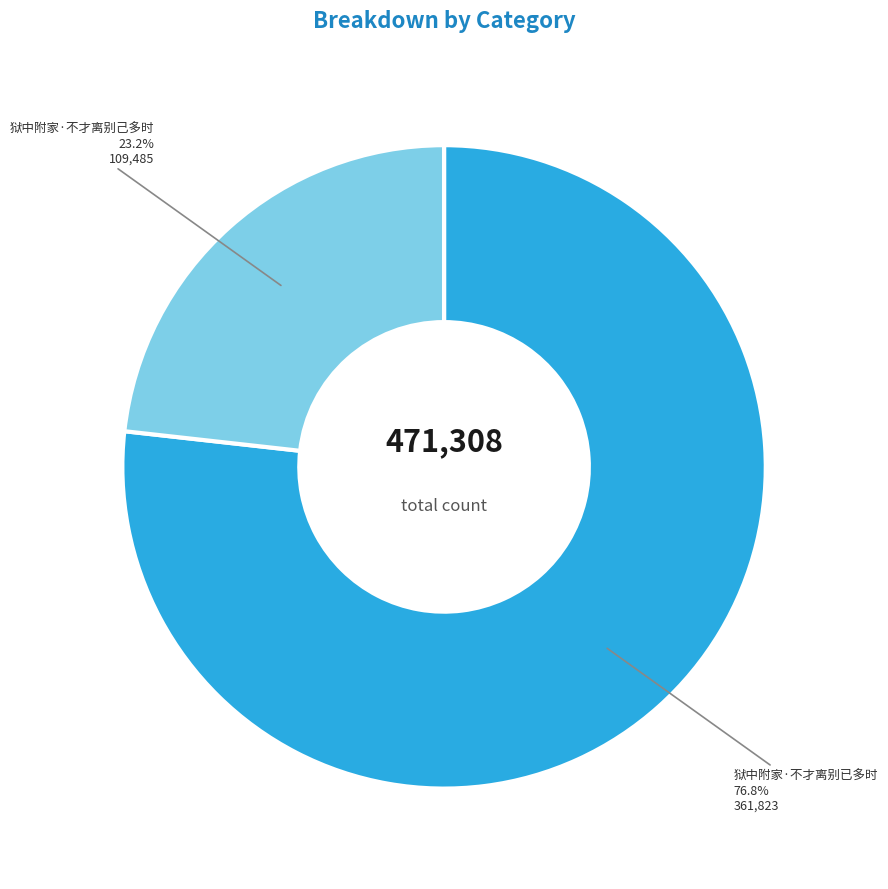

What is the majority slice?

狱中附家·不才离别已多时